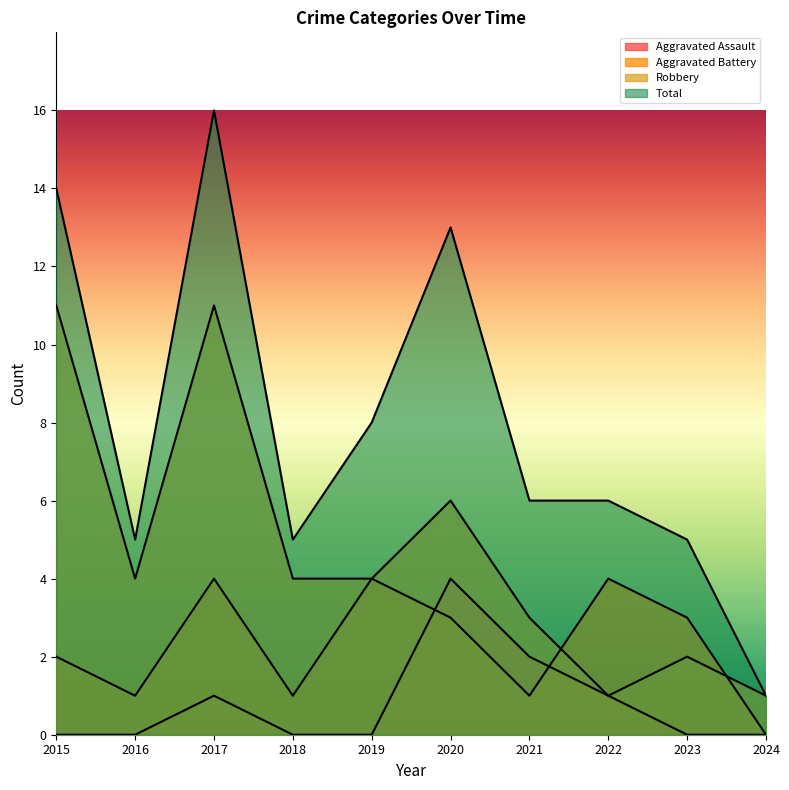

How many data points in Robbery are less than 4?

4